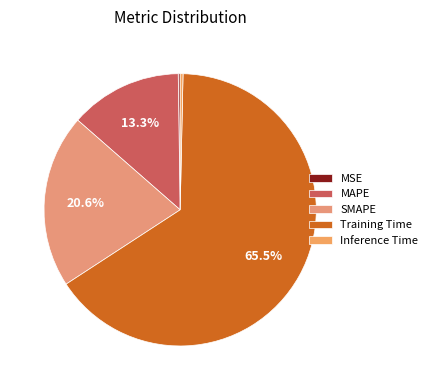

To the nearest percent, what is the difference between the largest and smallest slice percentages?

65%